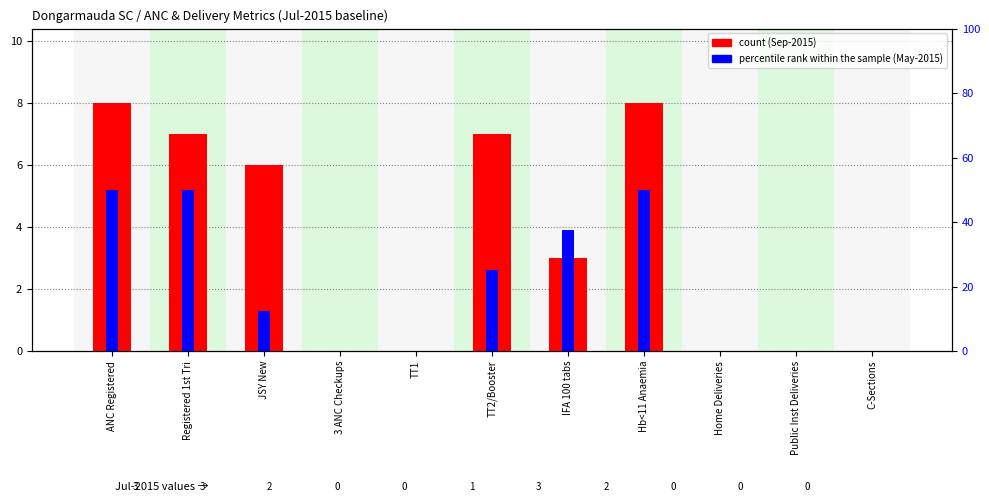

Which category has the highest value in the count series?

ANC Registered